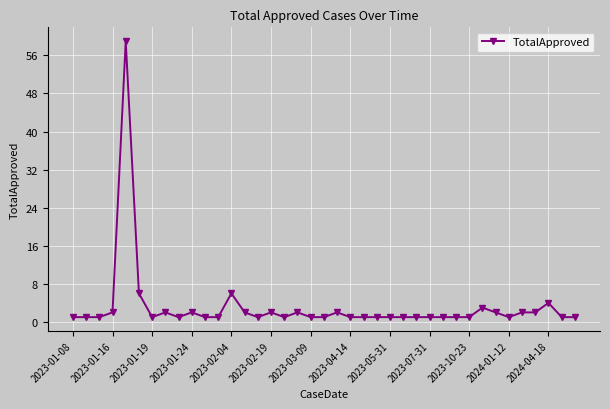

What is the value of the 32nd point from the left?

3